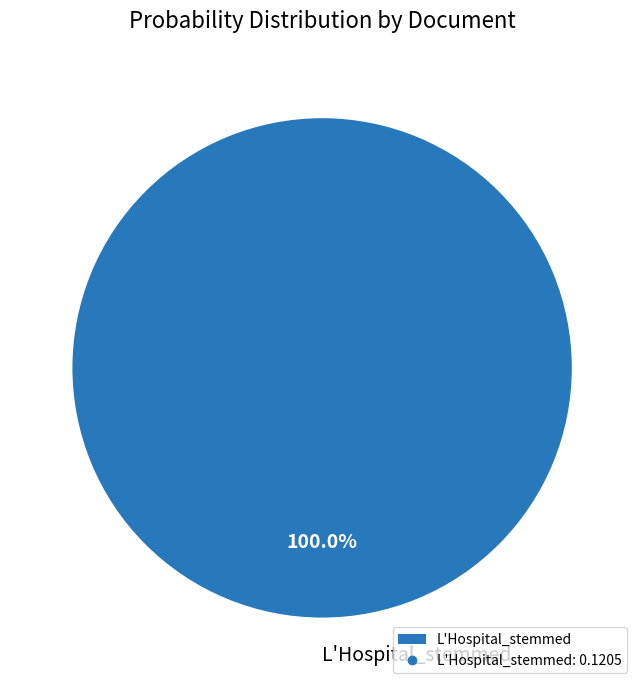

To the nearest percent, what percentage of the pie is L'Hospital_stemmed?

100%